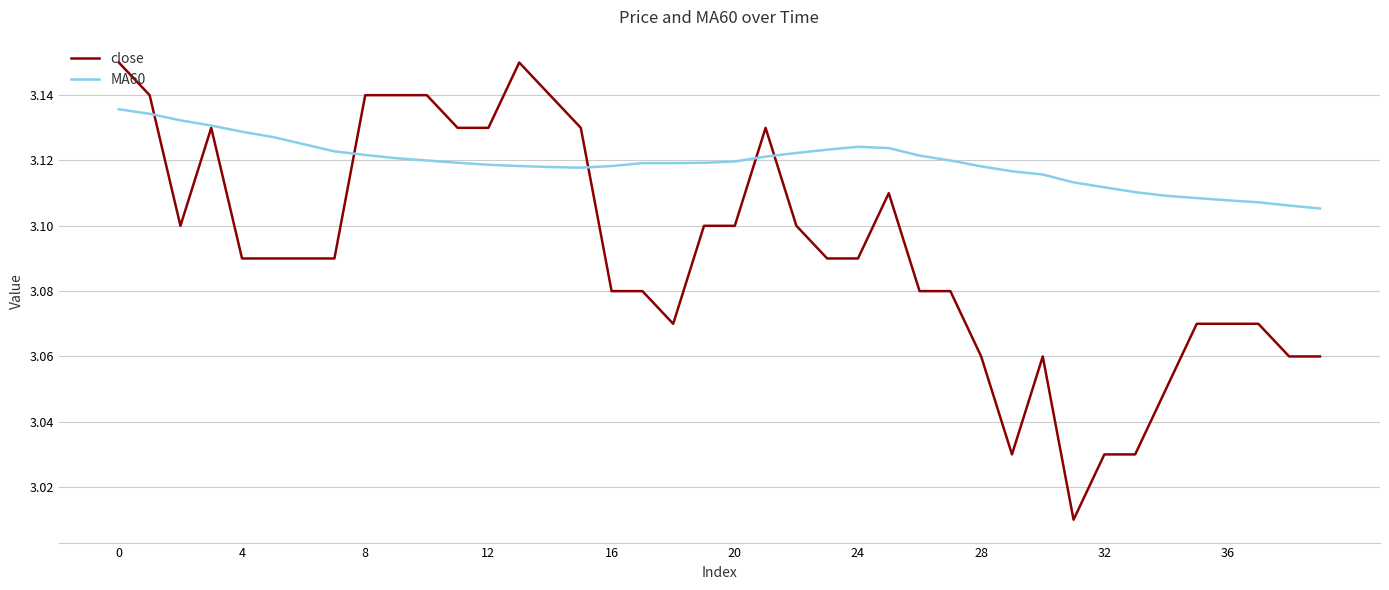

Which series has the largest range (max minus min)?

close